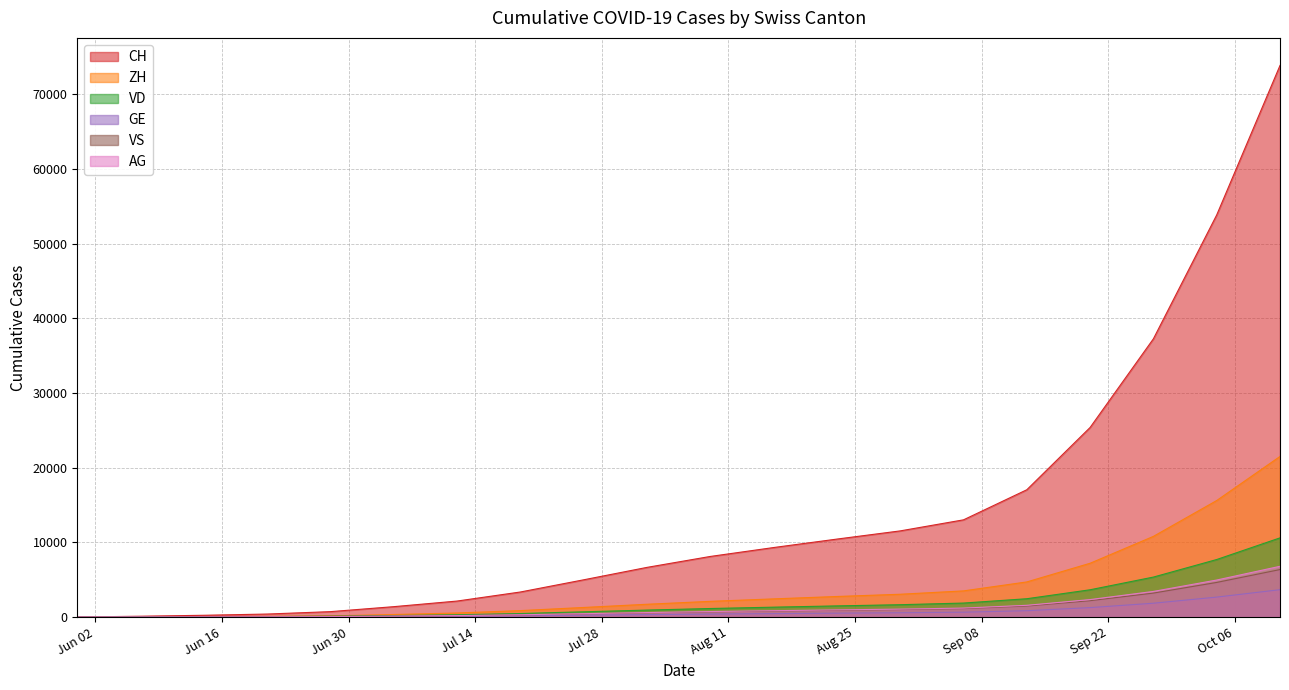

What is the label of the 18th point from the right?

2020-06-14